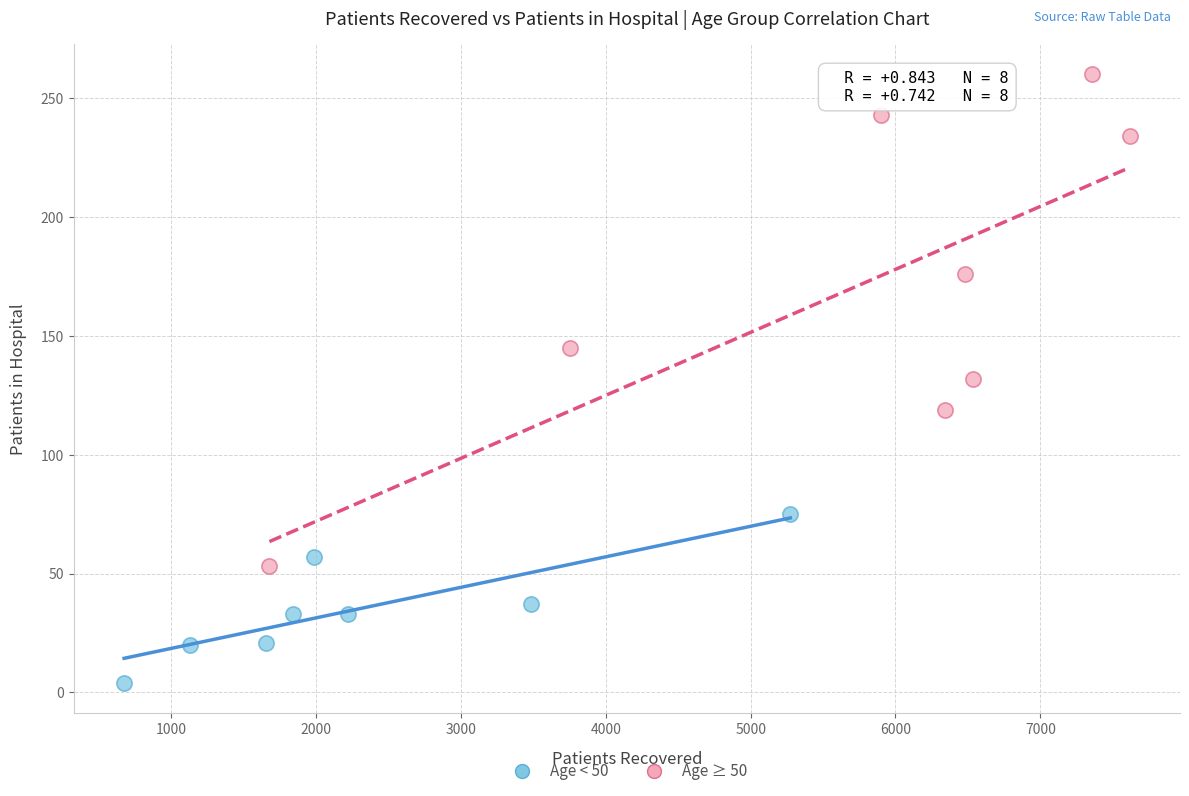

Which series has the largest Y range (max minus min)?

Age ≥ 50